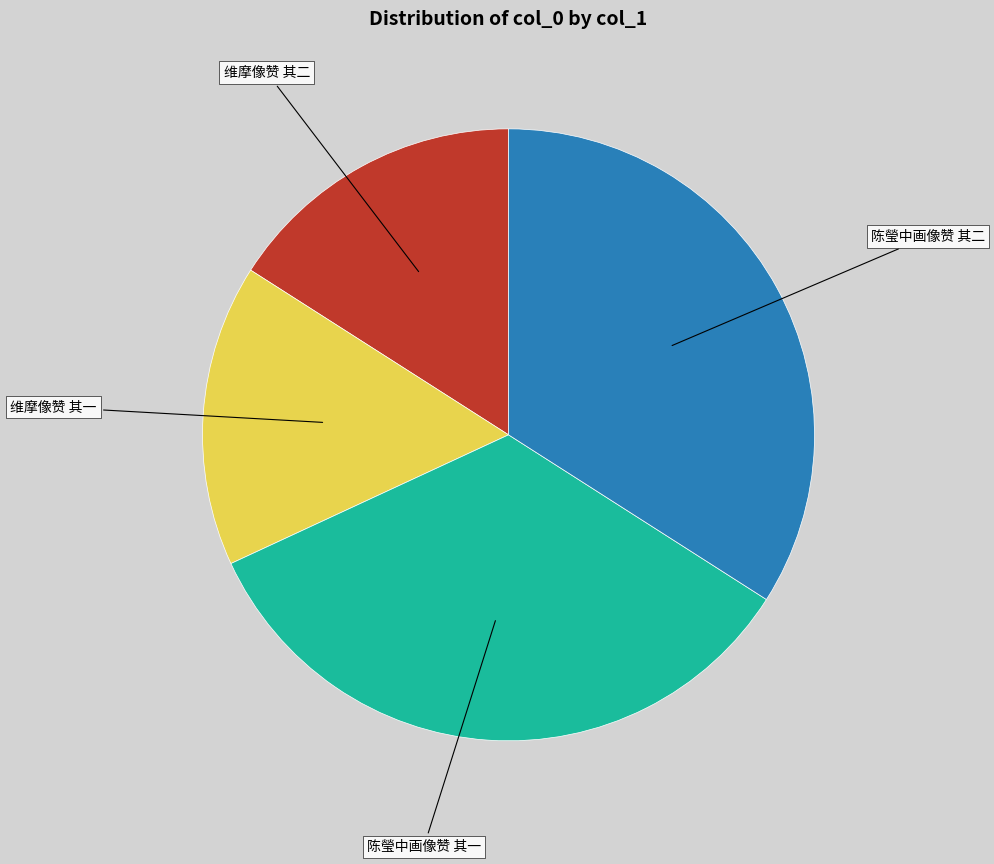

Does 陈瑩中画像赞 其一 account for over 50% of the chart?

No